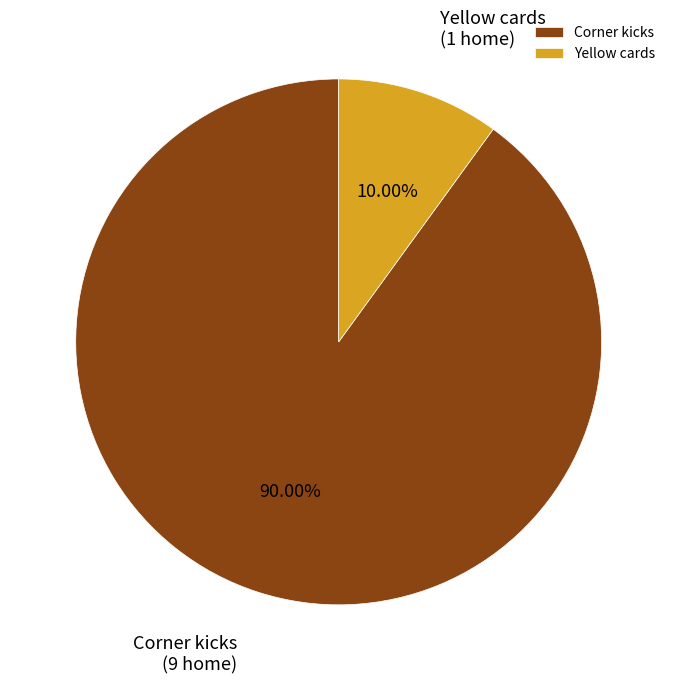

Is it true that Corner kicks is 76% of the pie?

False